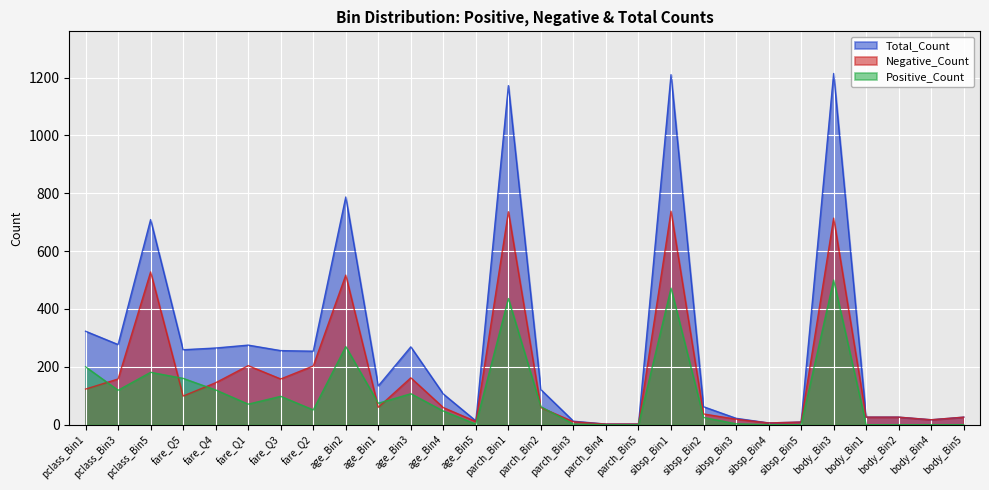

Rank the series by their maximum value, from highest to lowest.

Total_Count, Negative_Count, Positive_Count